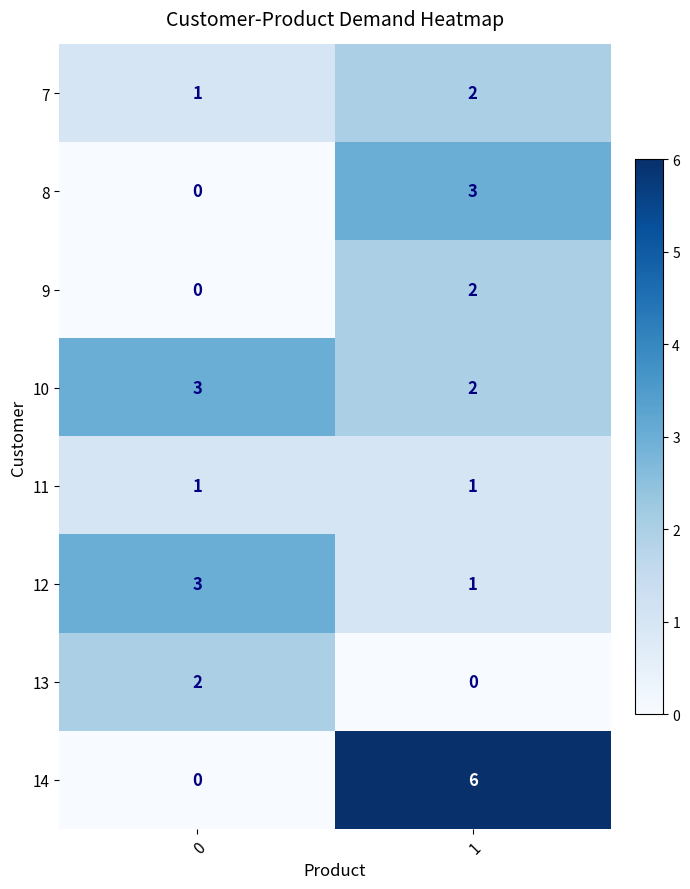

At how many categories does at least one series exceed 2?

2